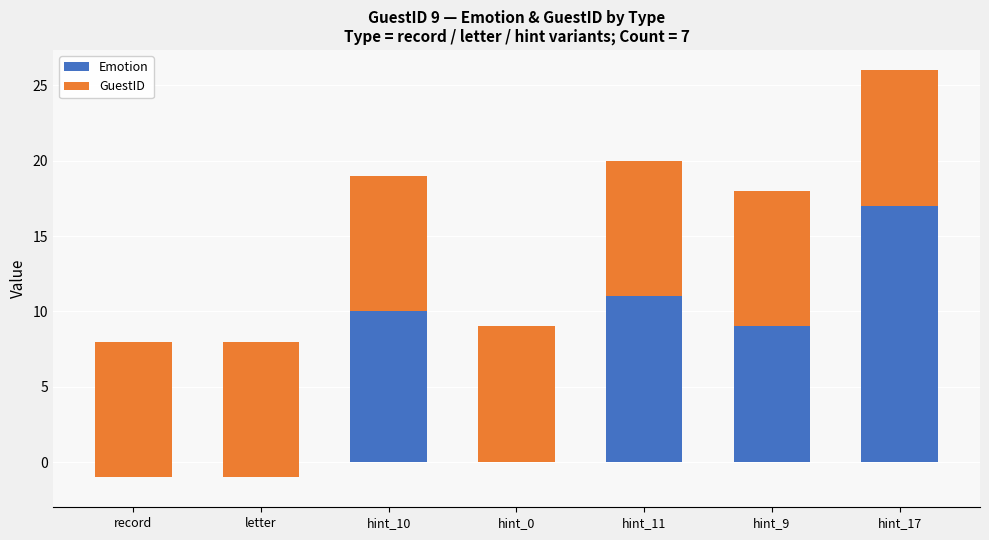

What is the highest value of the GuestID series?

9